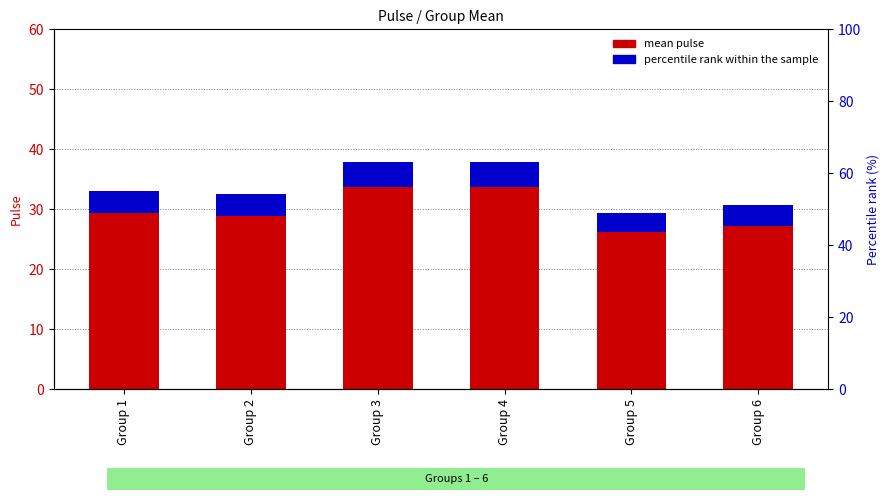

How many bars are there in total?

12